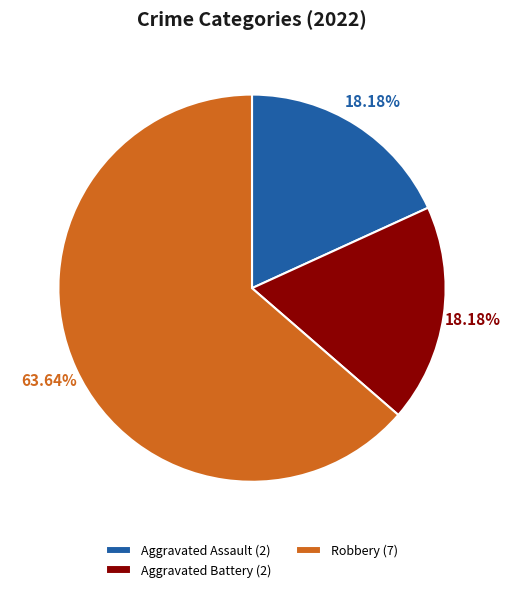

Is there a majority slice in this chart?

Yes